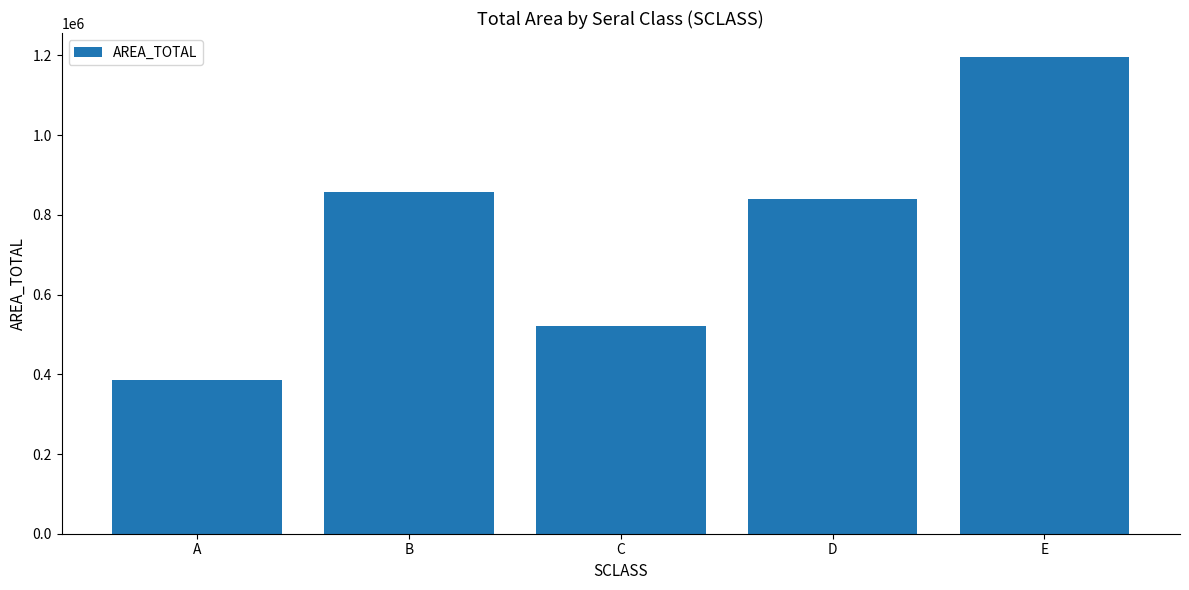

True or false: the data shows 522394.6 at C.

True